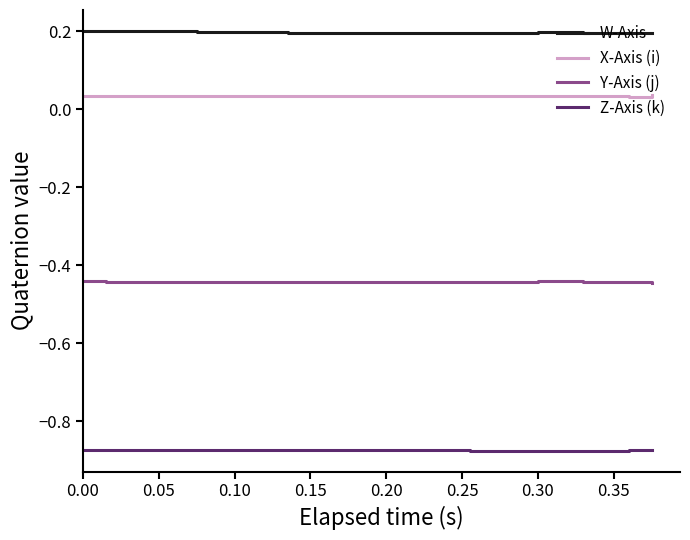

List the series in order of their peak value, lowest first.

Z-Axis (k), Y-Axis (j), X-Axis (i), W-Axis